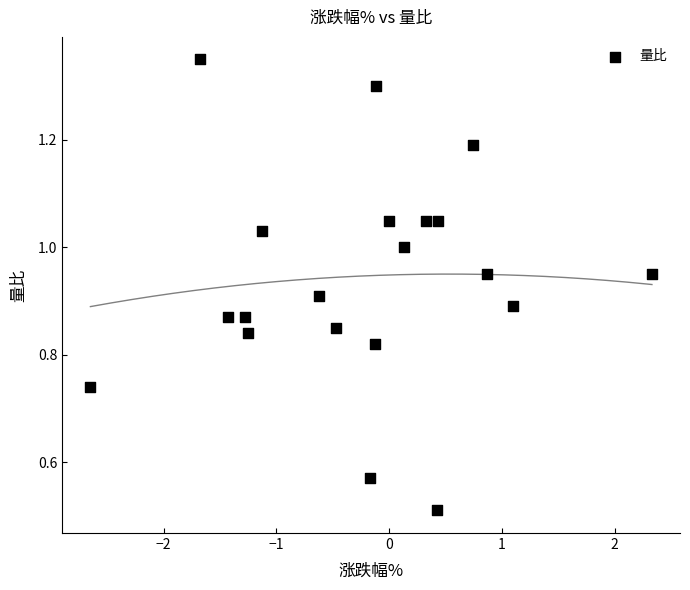

What is the range of X values (max minus min)?

5.0